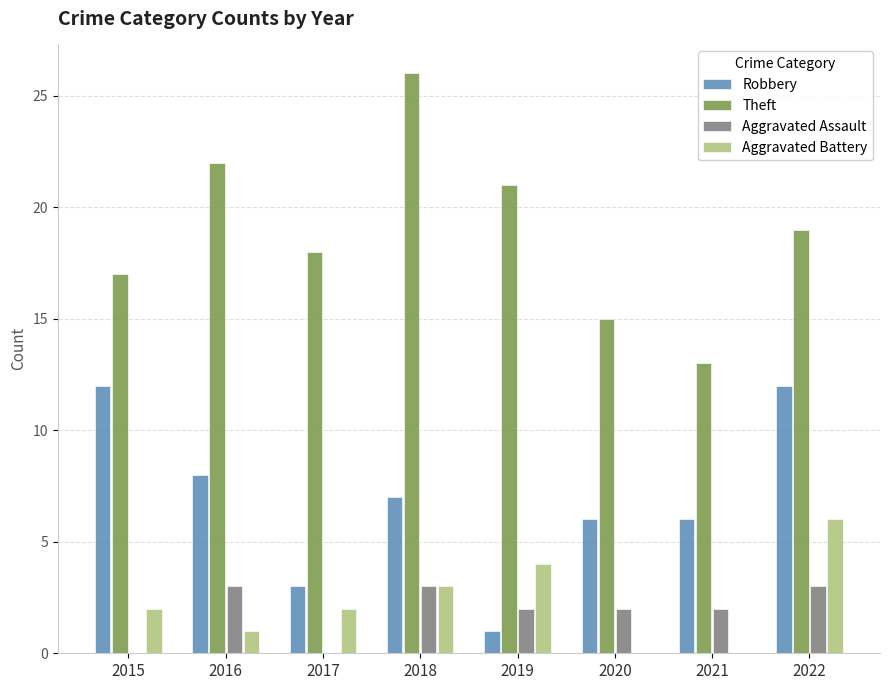

What is the sum of all Robbery values?

55